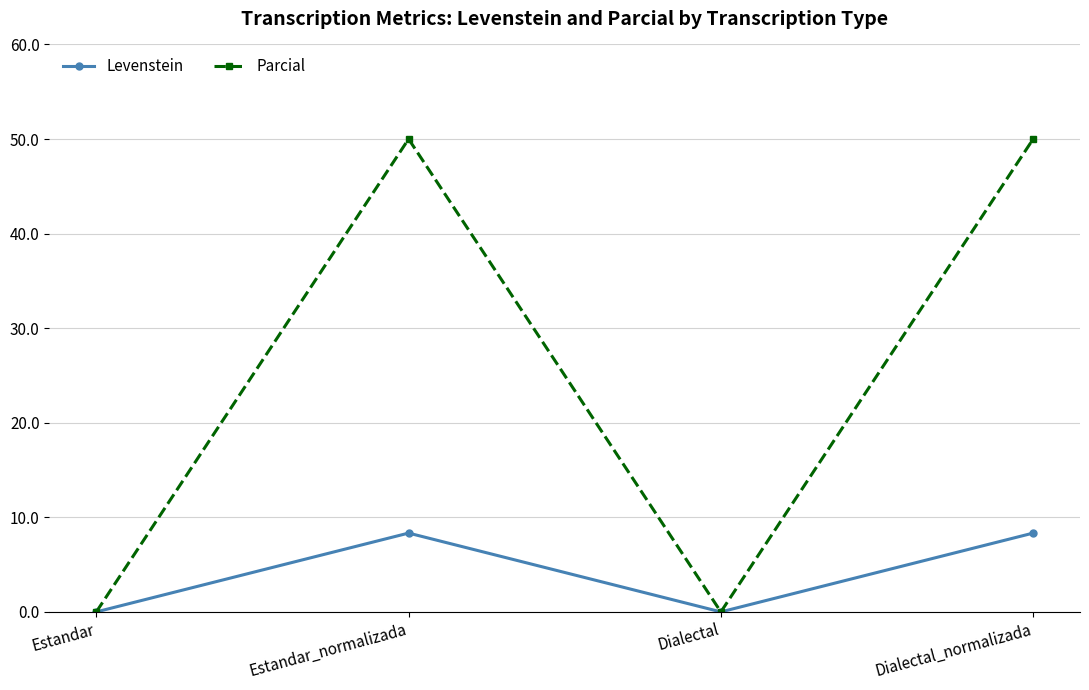

True or false: Levenstein has more than 1 interior local peaks.

False